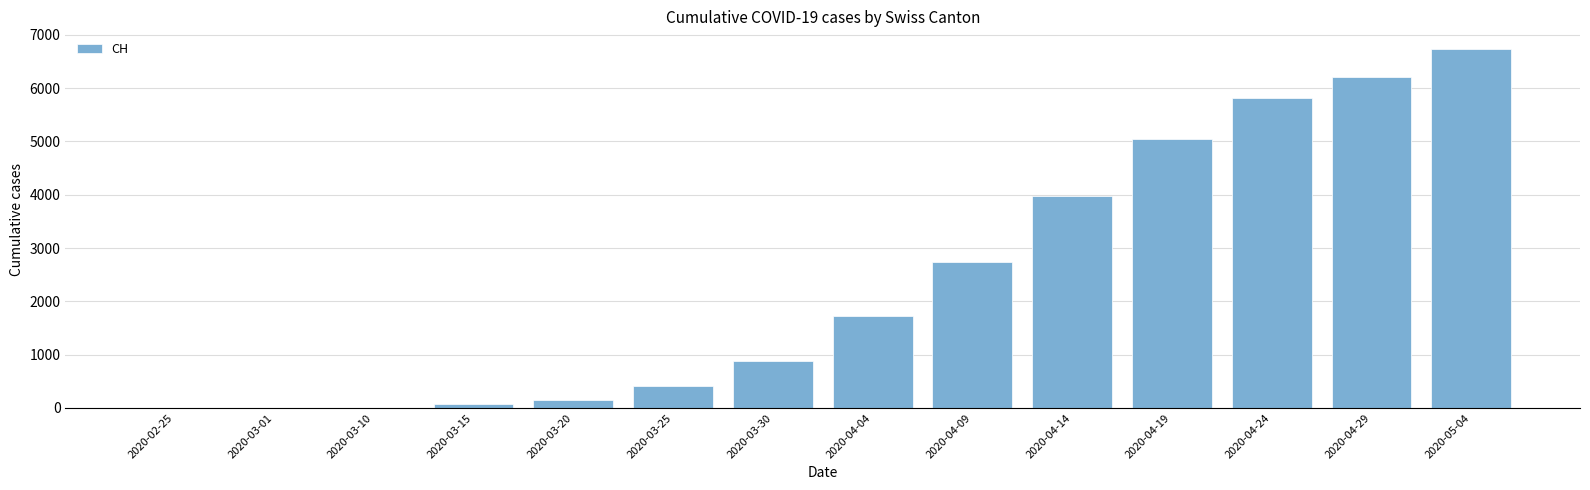

What is the sum of all values?

33787